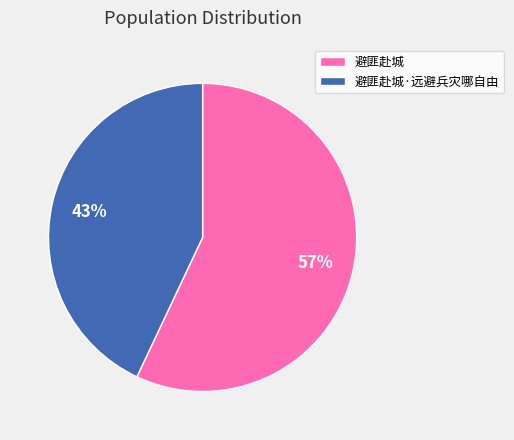

Which has a higher value, 避匪赴城 or 避匪赴城·远避兵灾哪自由?

避匪赴城